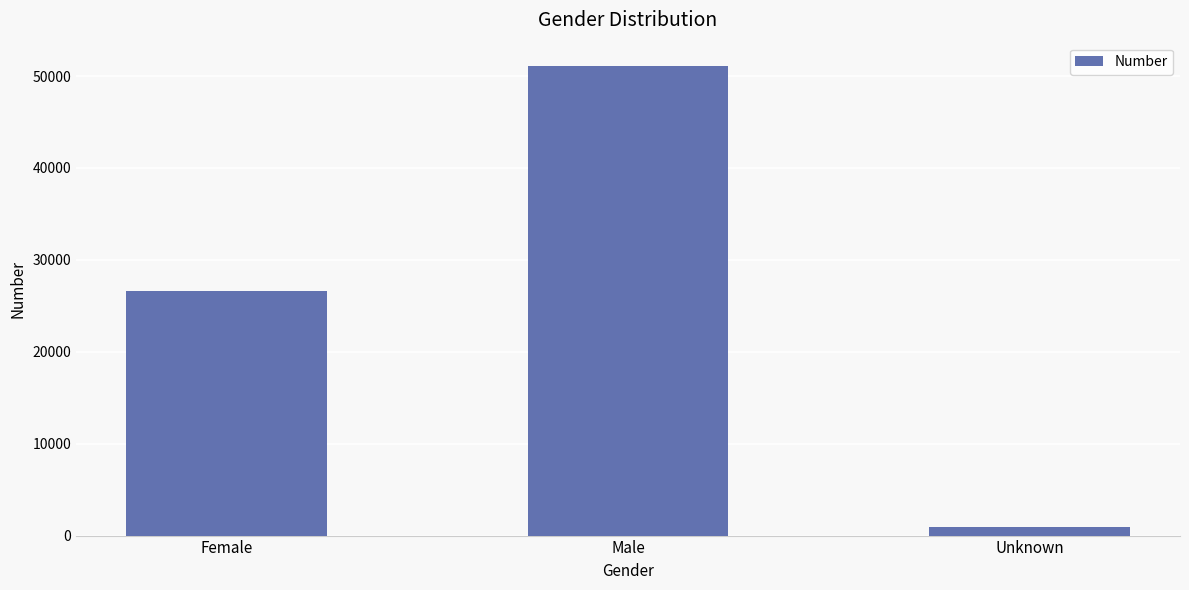

Count the number of data series in this chart.

1